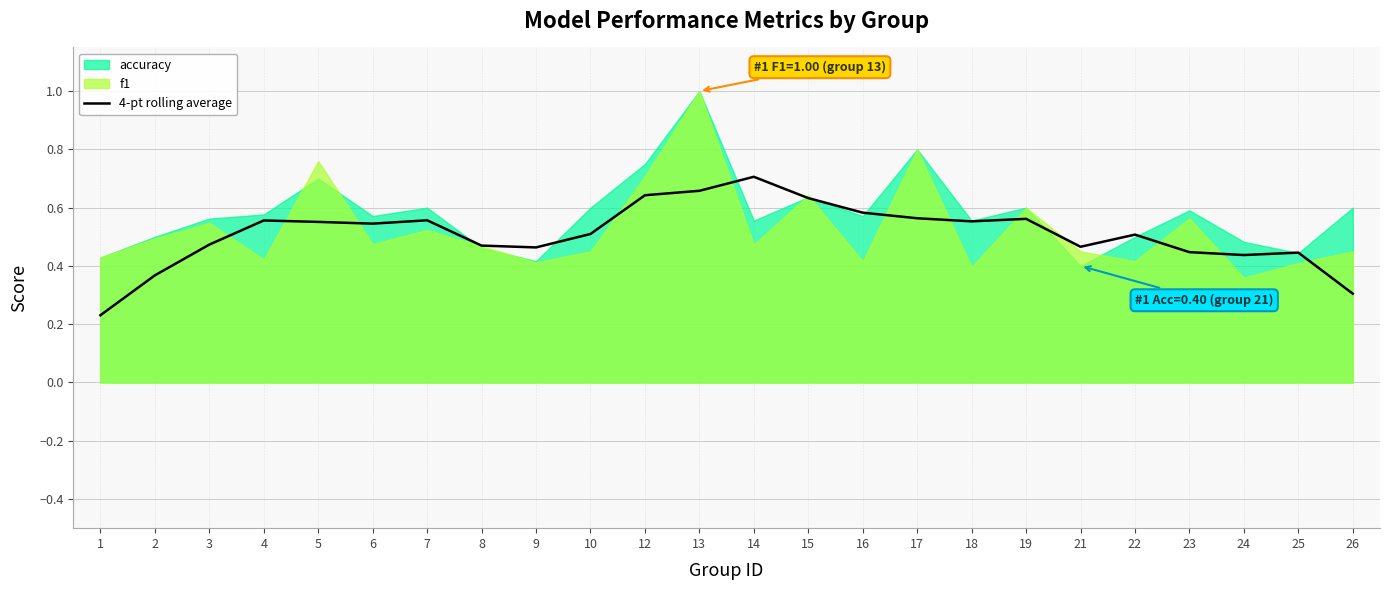

How many interior local peaks (higher than both neighbors) does the data have?

6